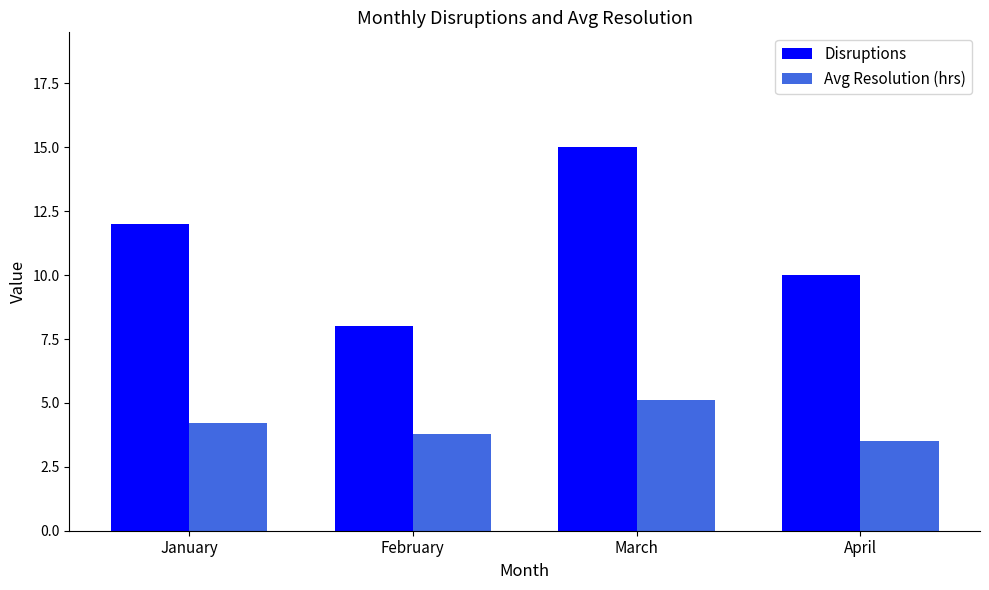

Count the number of data series in this chart.

2